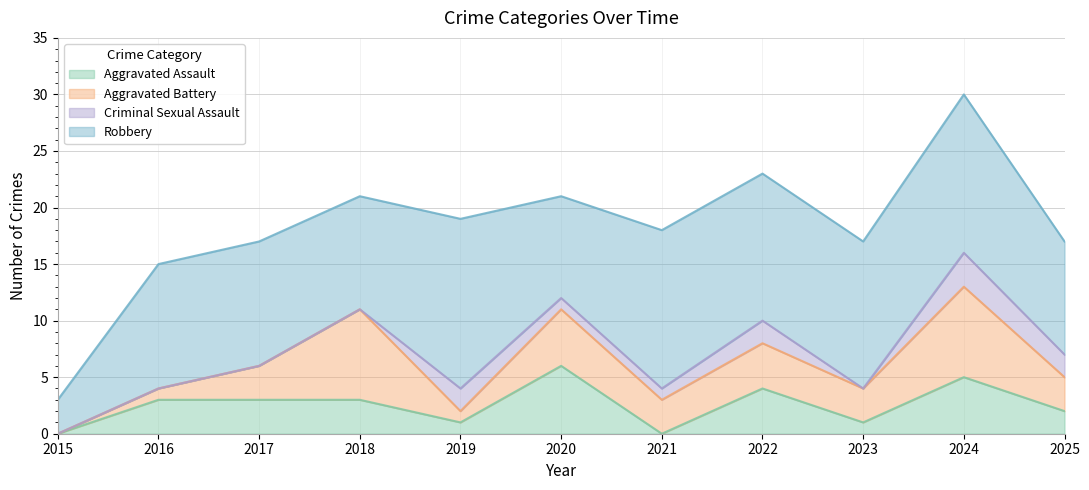

At which category does the chart reach its minimum across all series?

2015